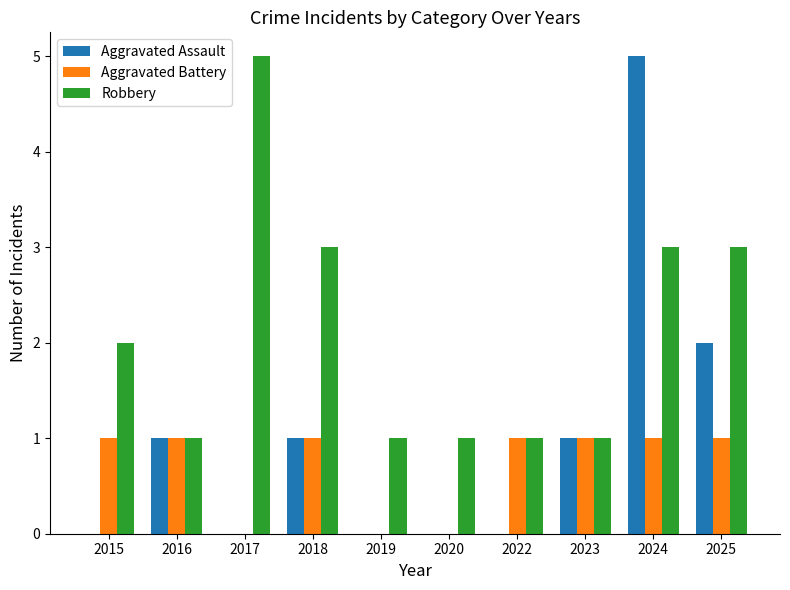

Does the chart contain stacked bars?

No